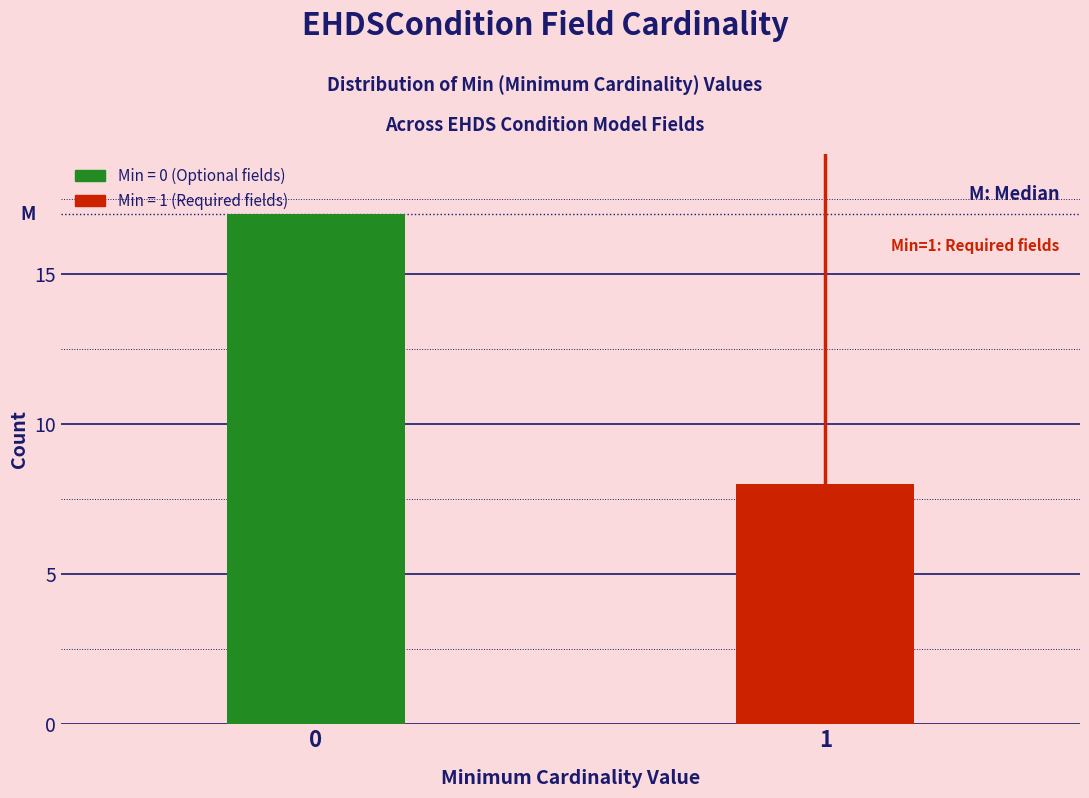

Reading right to left, transcribe all the data shown in this chart.

1=8	0=17